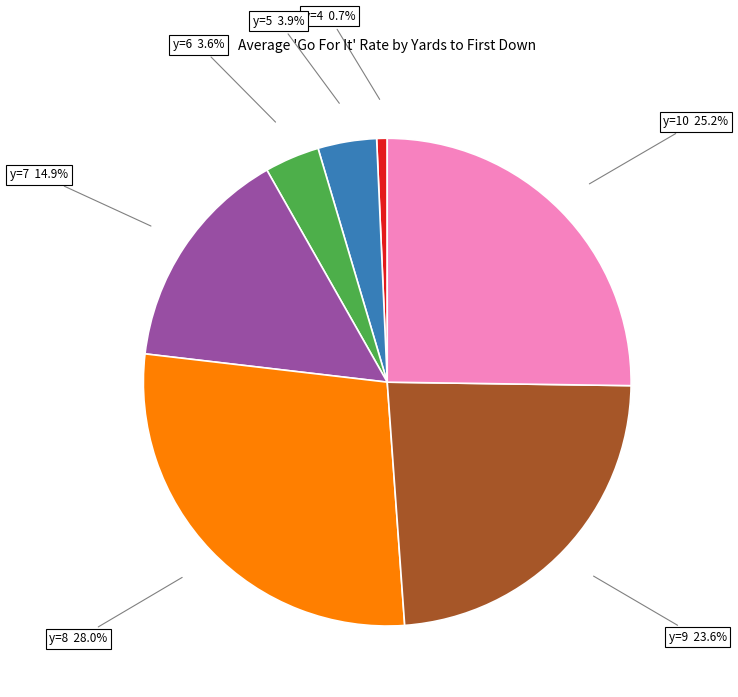

Is there a majority slice in this chart?

No